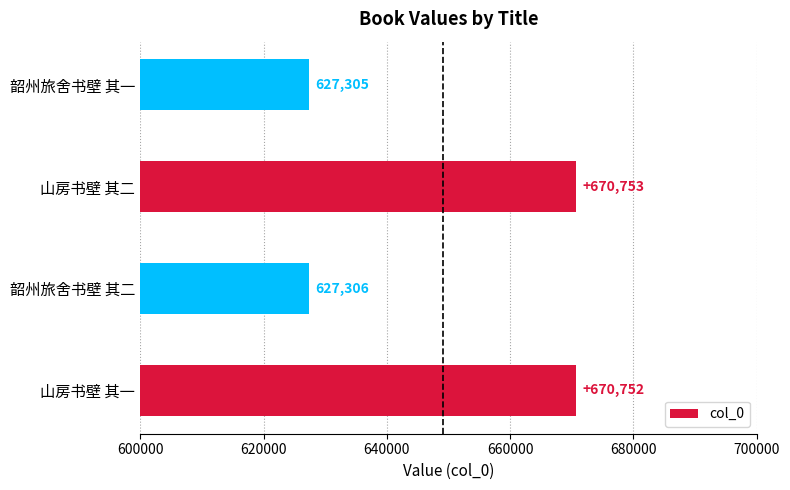

What is the greatest value displayed?

670753